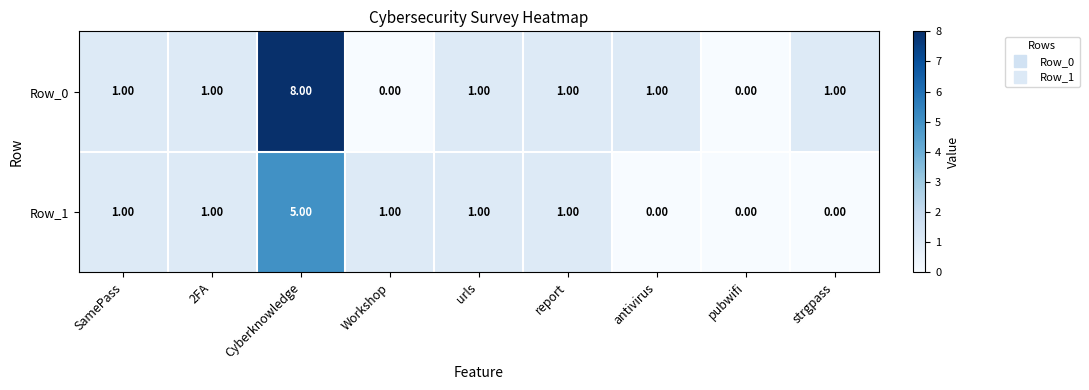

Which series has the widest spread of values?

Row_0